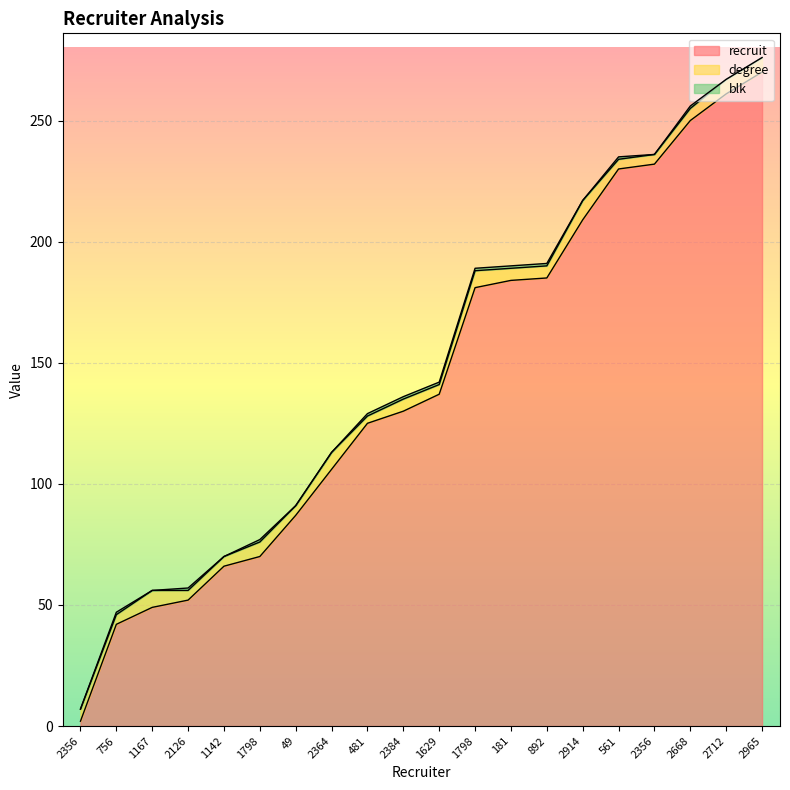

At which label is recruit closest to 136?

1629